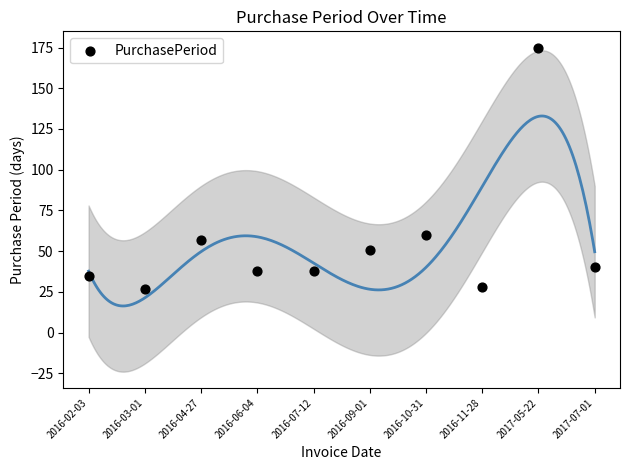

What is the average Y value?

55